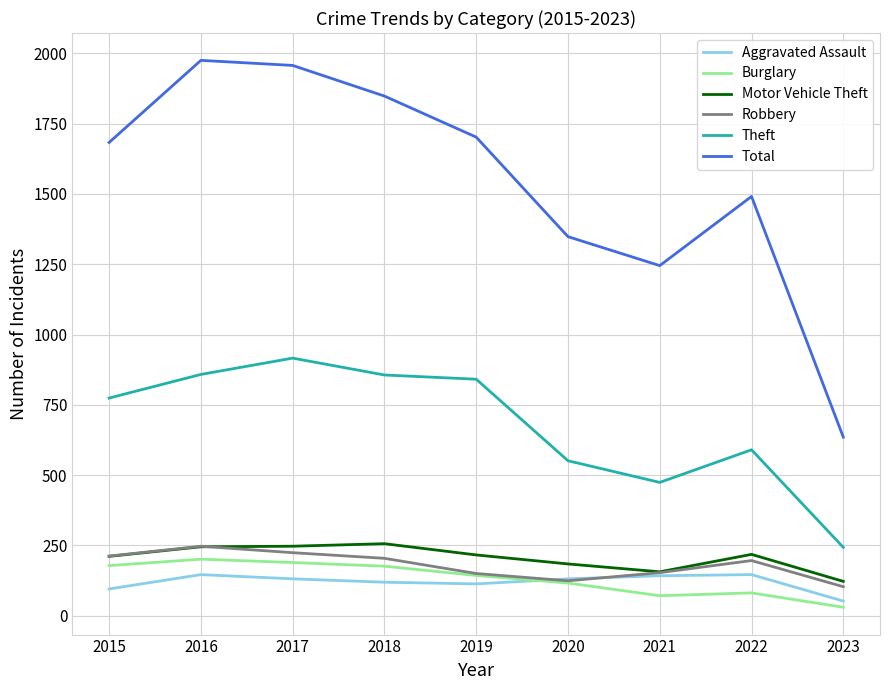

What is the average value of the Total series?

1543